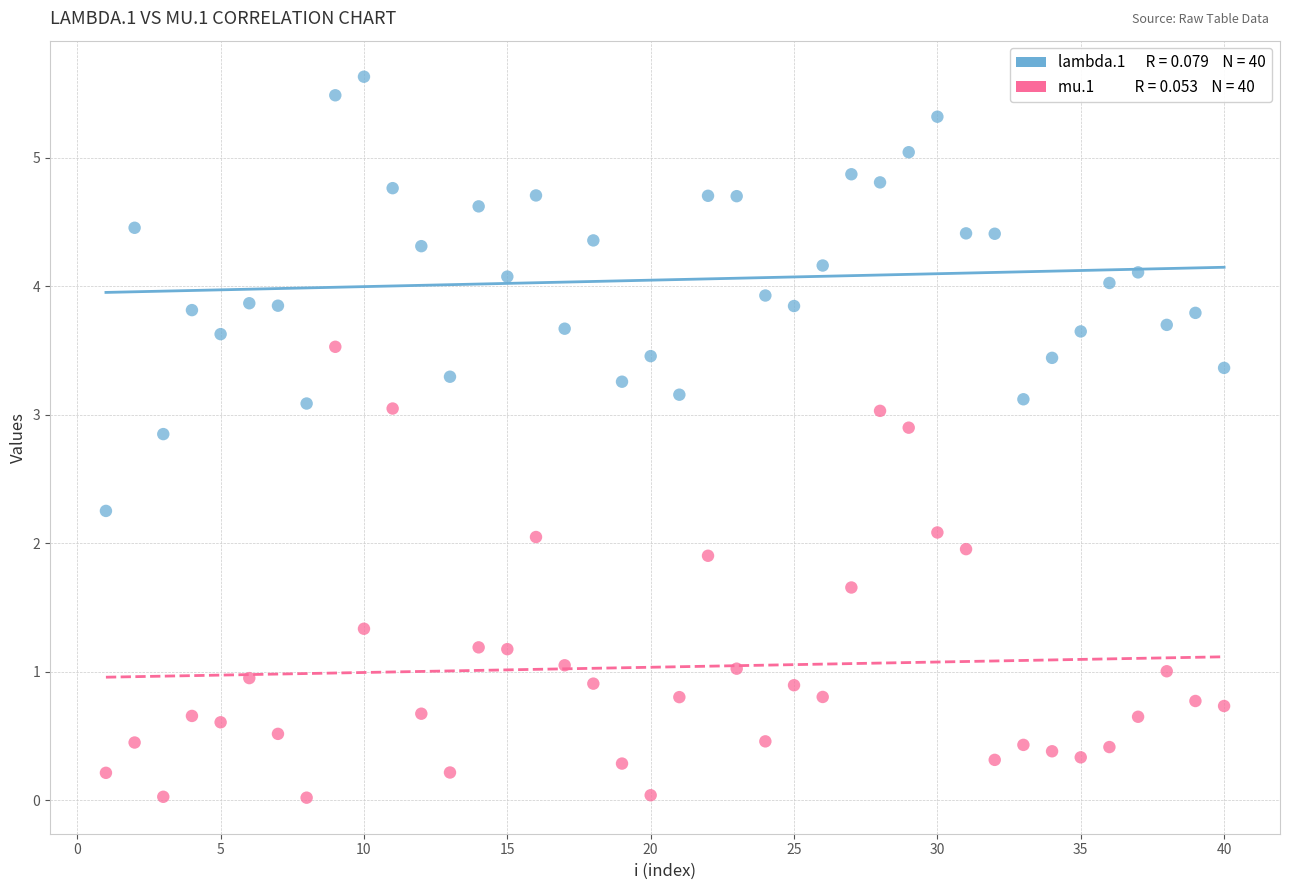

Across all data points, what is the range of Y values (max minus min)?

5.6